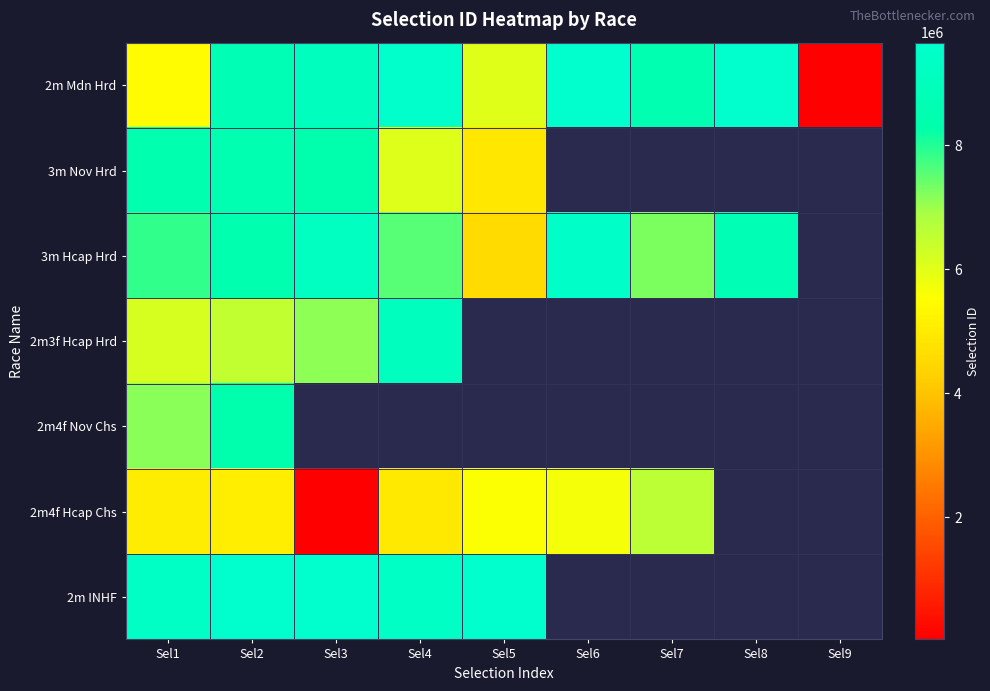

Which series has the widest spread of values?

2m Mdn Hrd